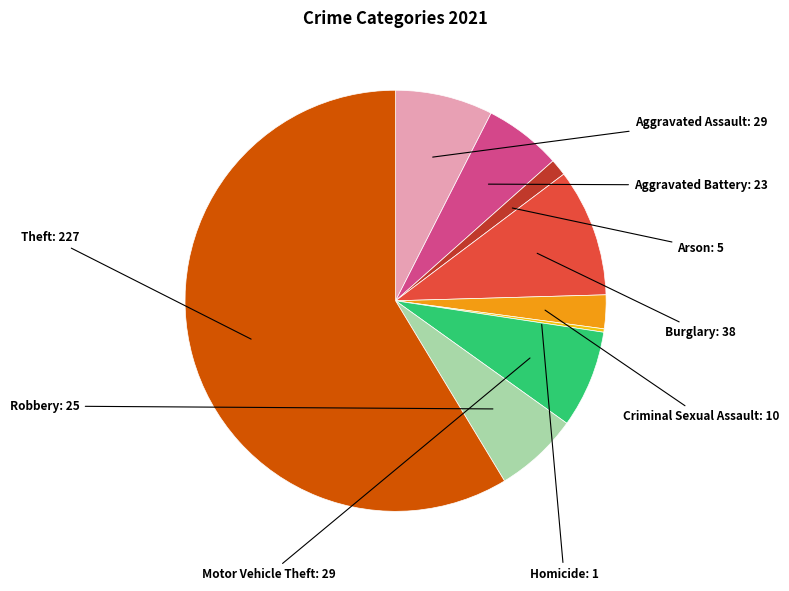

The Theft slice represents 59% of the pie. True or false?

True